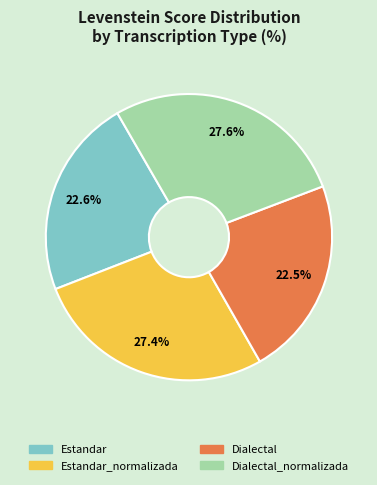

Does any single category account for the majority?

No